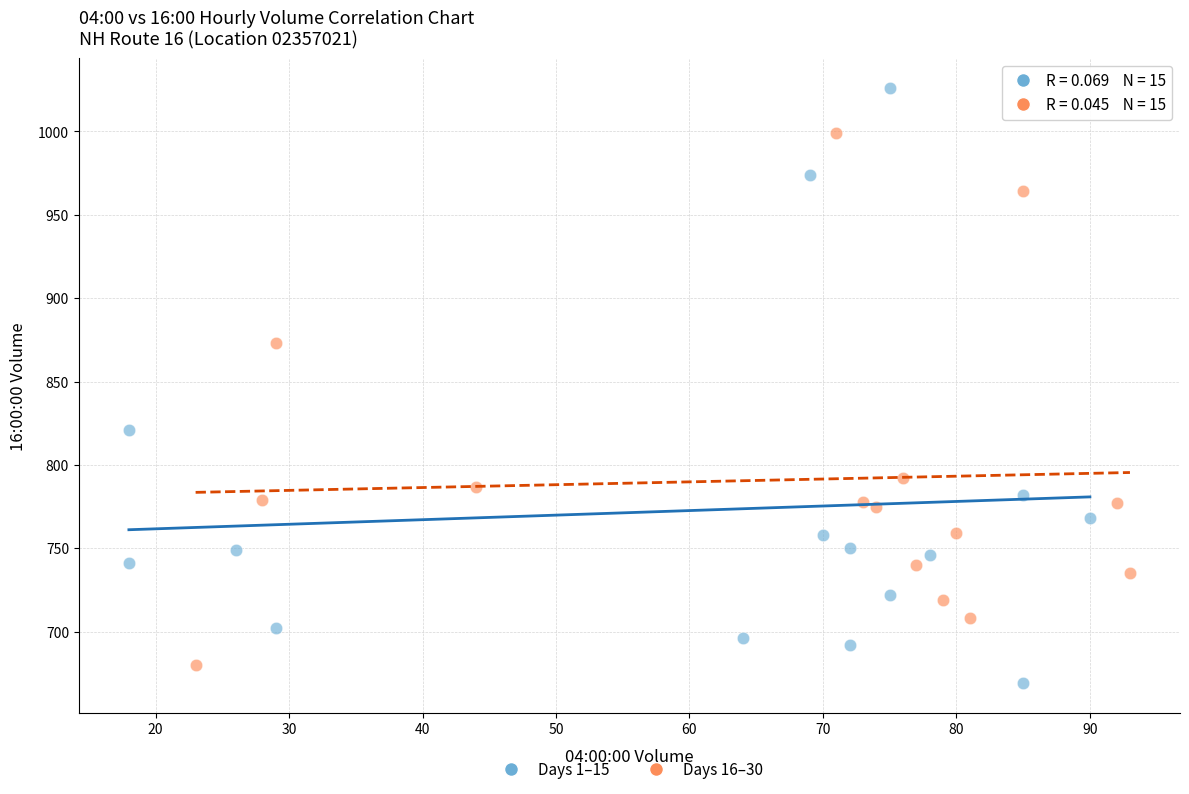

Which series contains the highest Y value?

Days 1–15